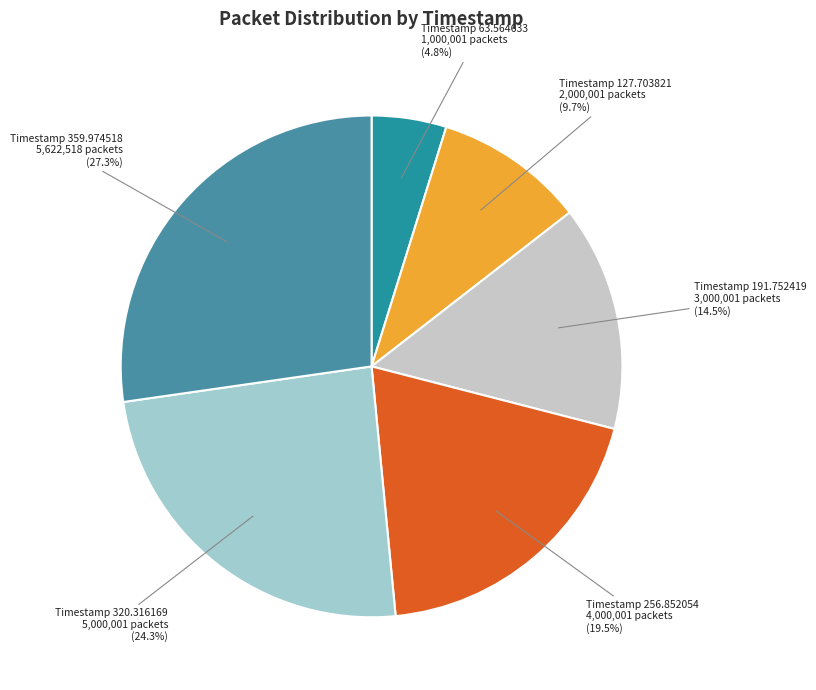

Between Timestamp 63.564633 1,000,001 packets and Timestamp 359.974518 5,622,518 packets, which is larger?

Timestamp 359.974518 5,622,518 packets